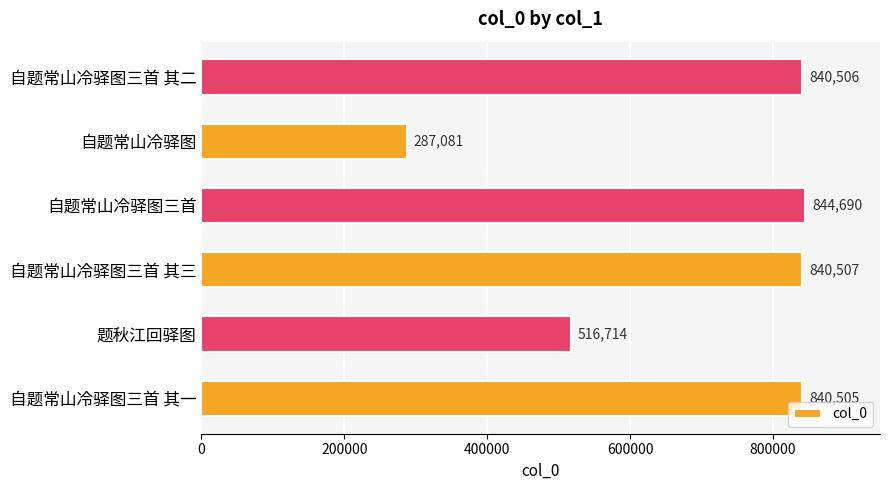

What is the difference between the maximum and minimum values?

557609